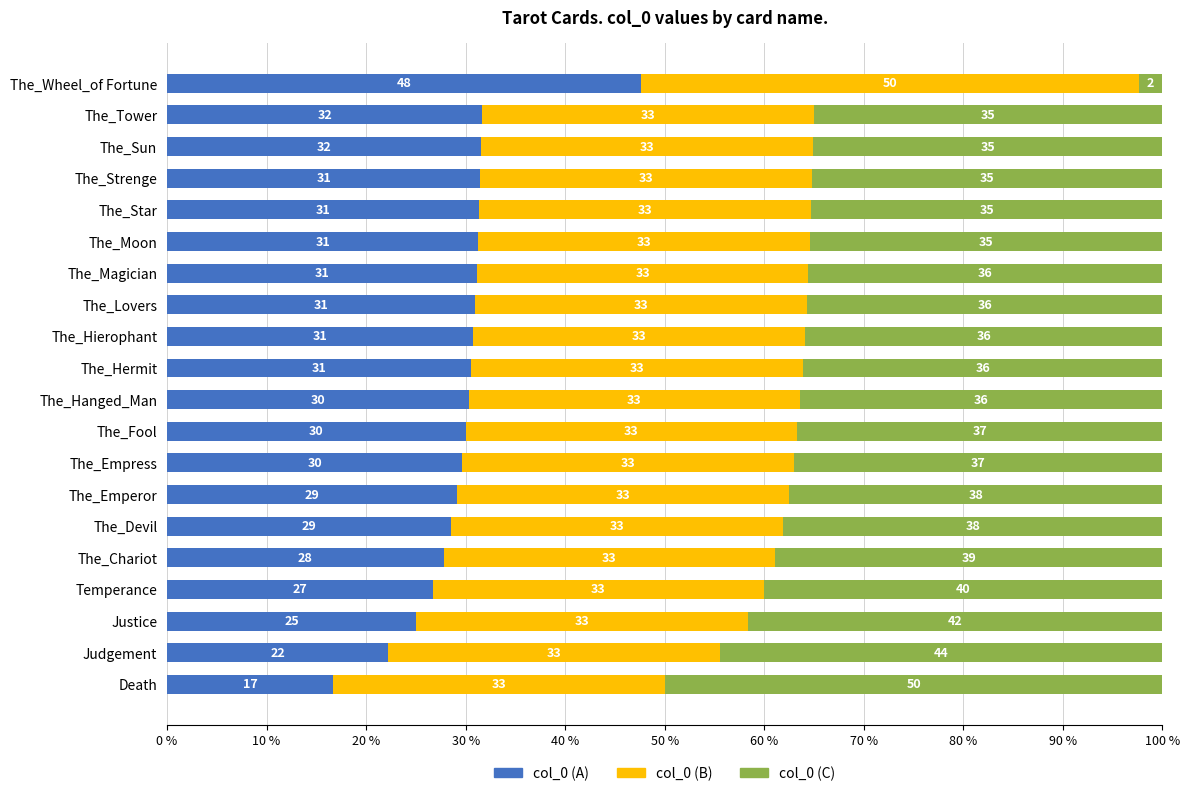

Reading left to right, transcribe all the data shown in this chart.

col_0 (A): 16.7	22.2	25.0	26.7	27.8	28.6	29.2	29.6	30.0	30.3	30.6	30.8	31.0	31.1	31.2	31.4	31.5	31.6	31.7	47.6
col_0 (B): 33.3	33.3	33.3	33.3	33.3	33.3	33.3	33.3	33.3	33.3	33.3	33.3	33.3	33.3	33.3	33.3	33.3	33.3	33.3	50.0
col_0 (C): 50.0	44.4	41.7	40.0	38.9	38.1	37.5	37.0	36.7	36.4	36.1	35.9	35.7	35.6	35.4	35.3	35.2	35.1	35.0	2.4